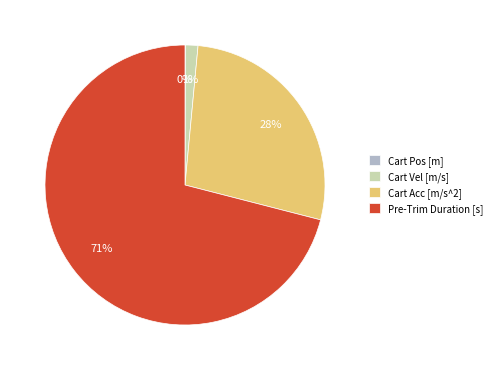

Is the sum of Pre-Trim Duration [s] and Cart Acc [m/s^2] greater than half?

Yes